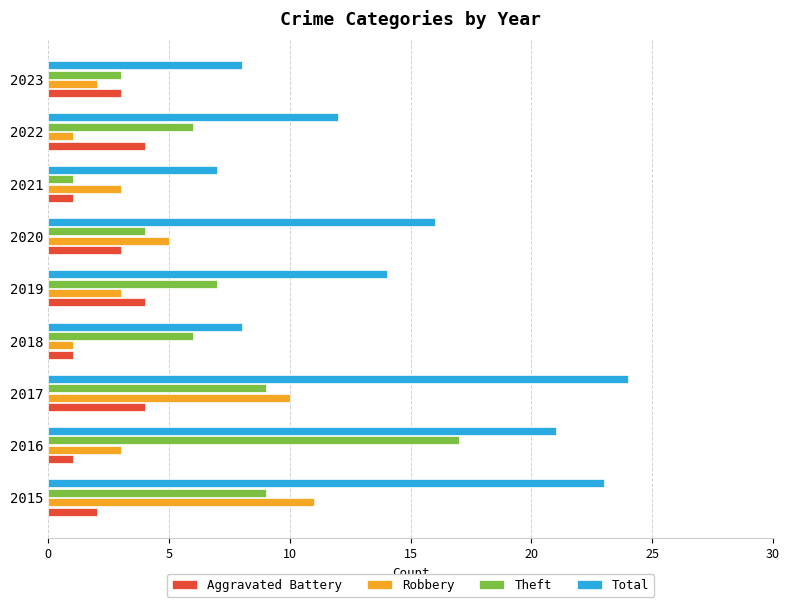

Rank the series by their maximum value, from lowest to highest.

Aggravated Battery, Robbery, Theft, Total